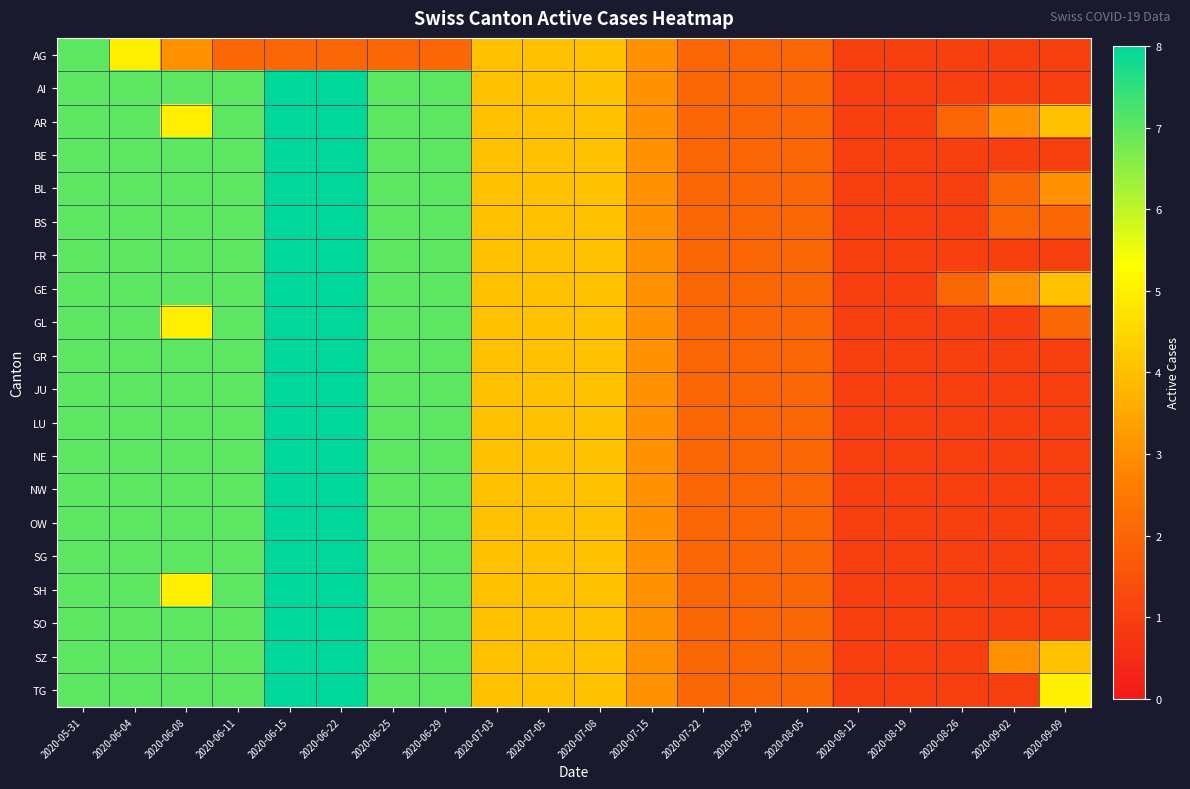

Between 2020-06-25 and 2020-08-12, which series saw the biggest shift?

AI